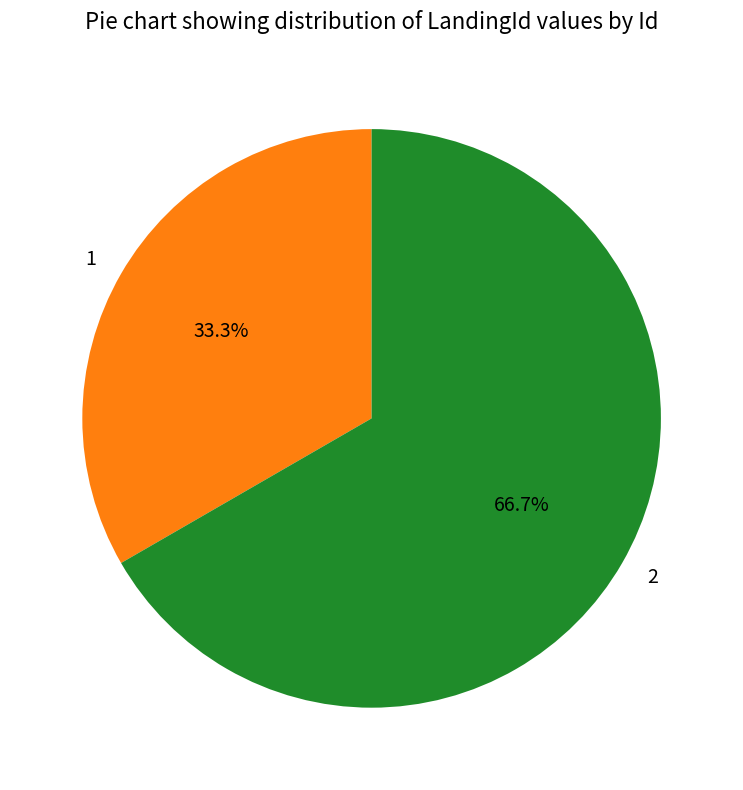

Approximately how many times larger is the value at 1 compared to 2?

0.5